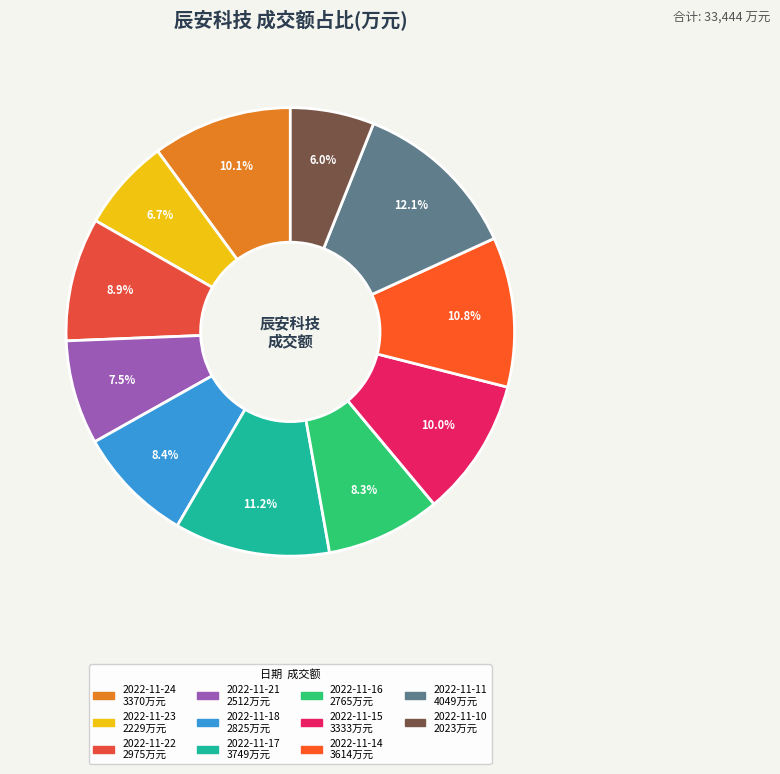

Is it true that 2022-11-24 is 17% of the pie?

False